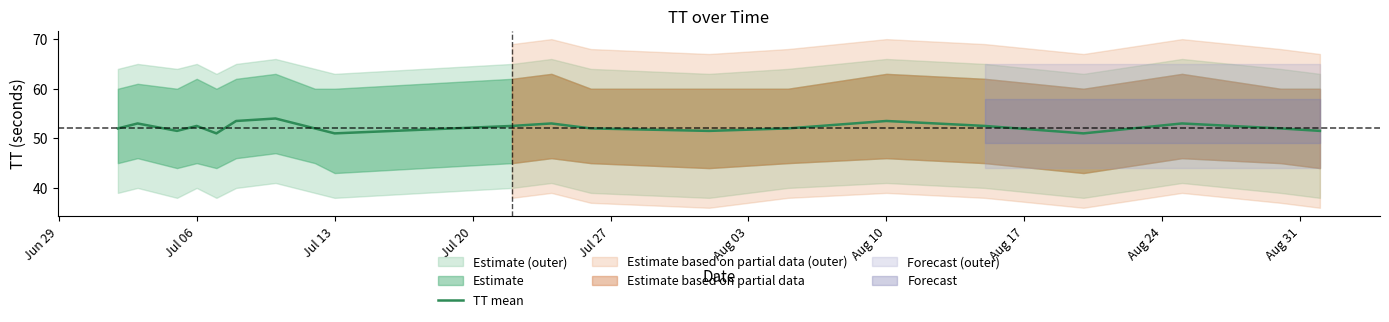

What is the highest value of the TT mean series?

54.0